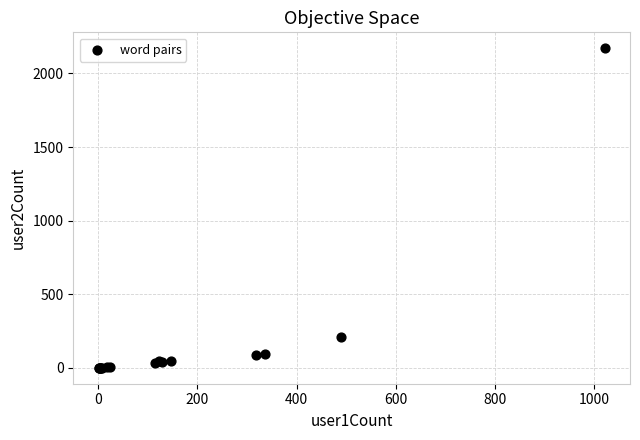

What Y value in the scatter plot is closest to 1085?

210